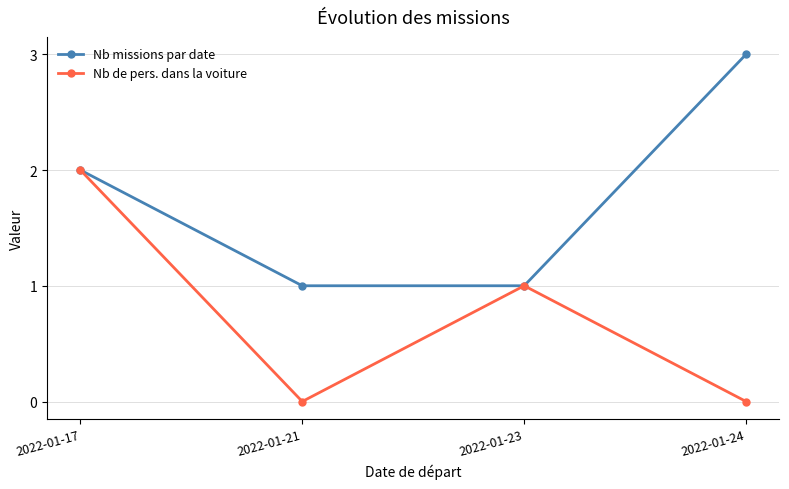

At which label is Nb missions par date closest to 2?

2022-01-17